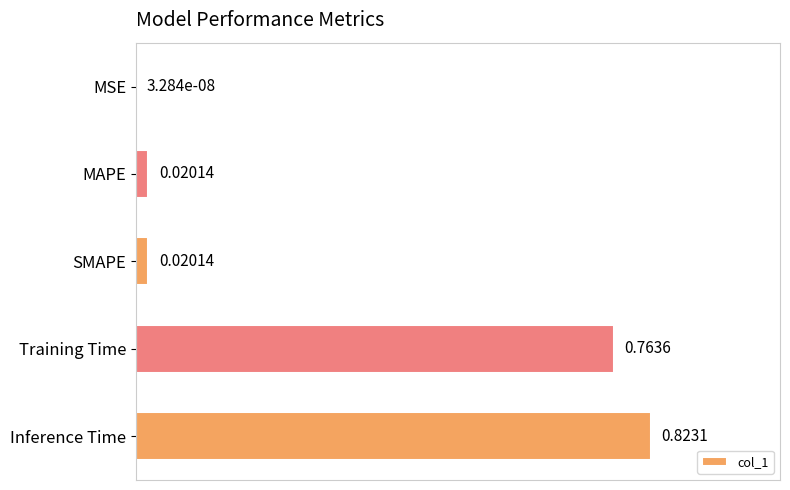

What is the change in value from MAPE to Training Time?

+0.7